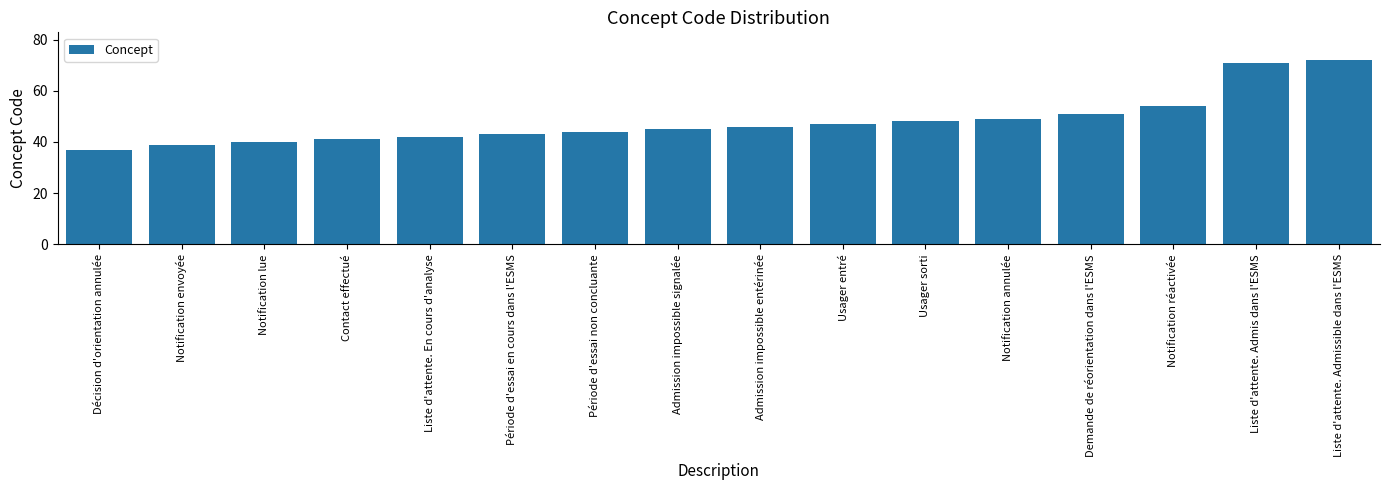

The chart shows a value of 16 at Admission impossible signalée. True or false?

False